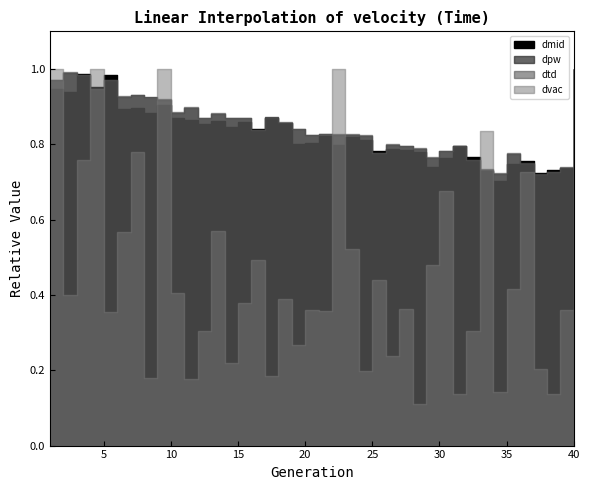

Where do dpw and dmid first cross each other?

2 and 3